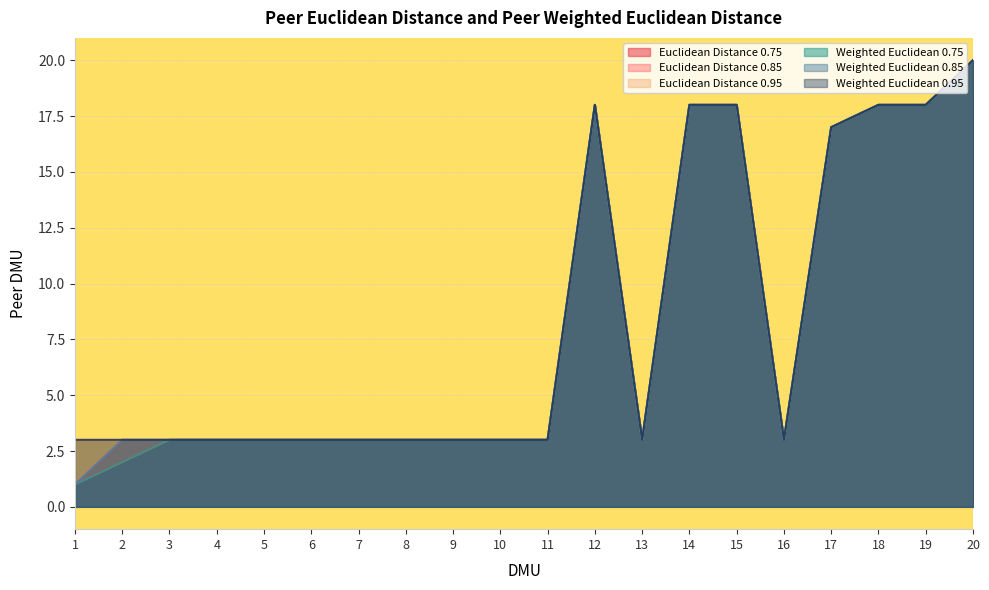

At which category does Euclidean Distance 0.95 reach its first local valley?

13